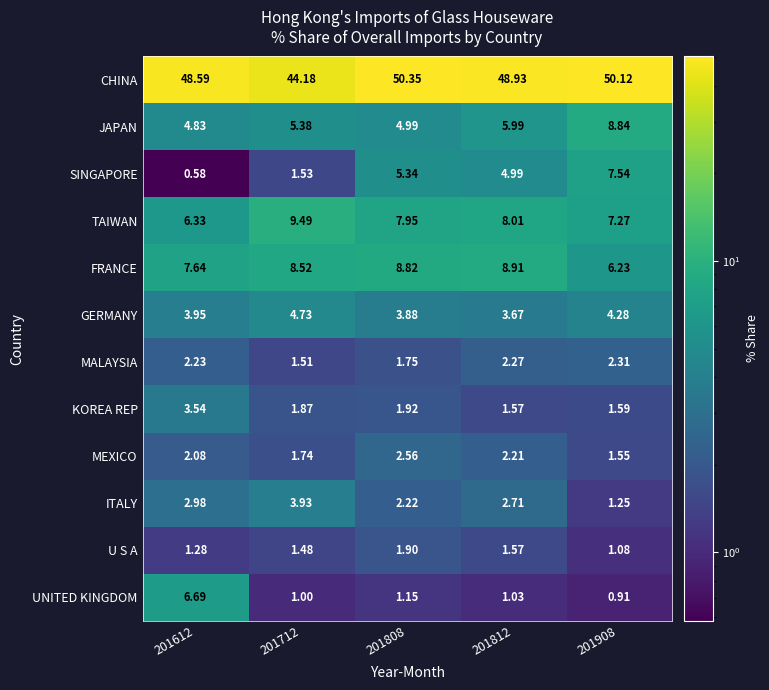

What is the spread (max minus min) of values at 201612?

48.0